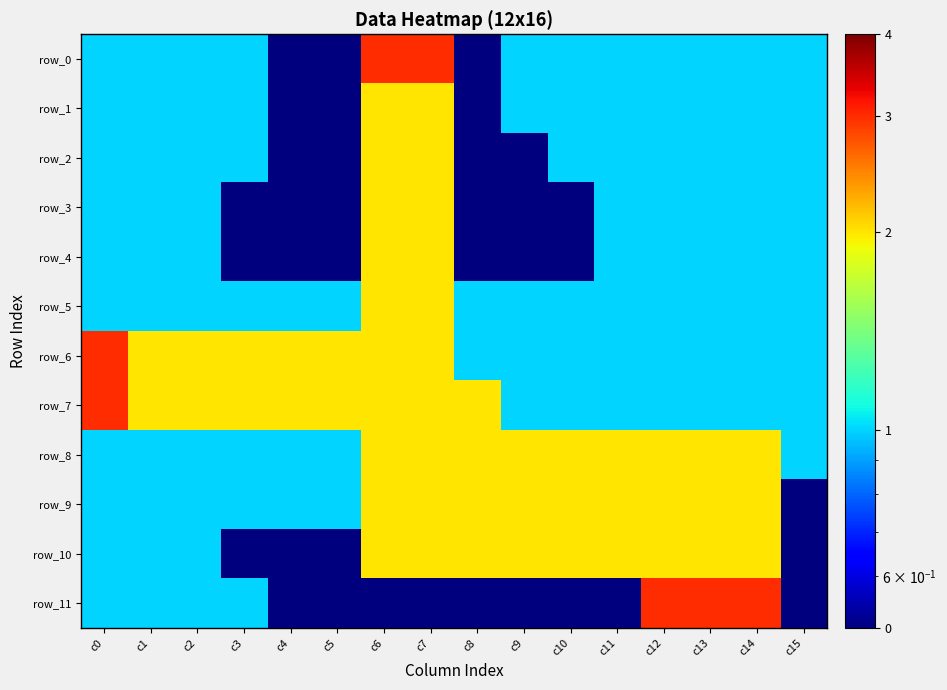

Read the row_4 value at c14.

1.0